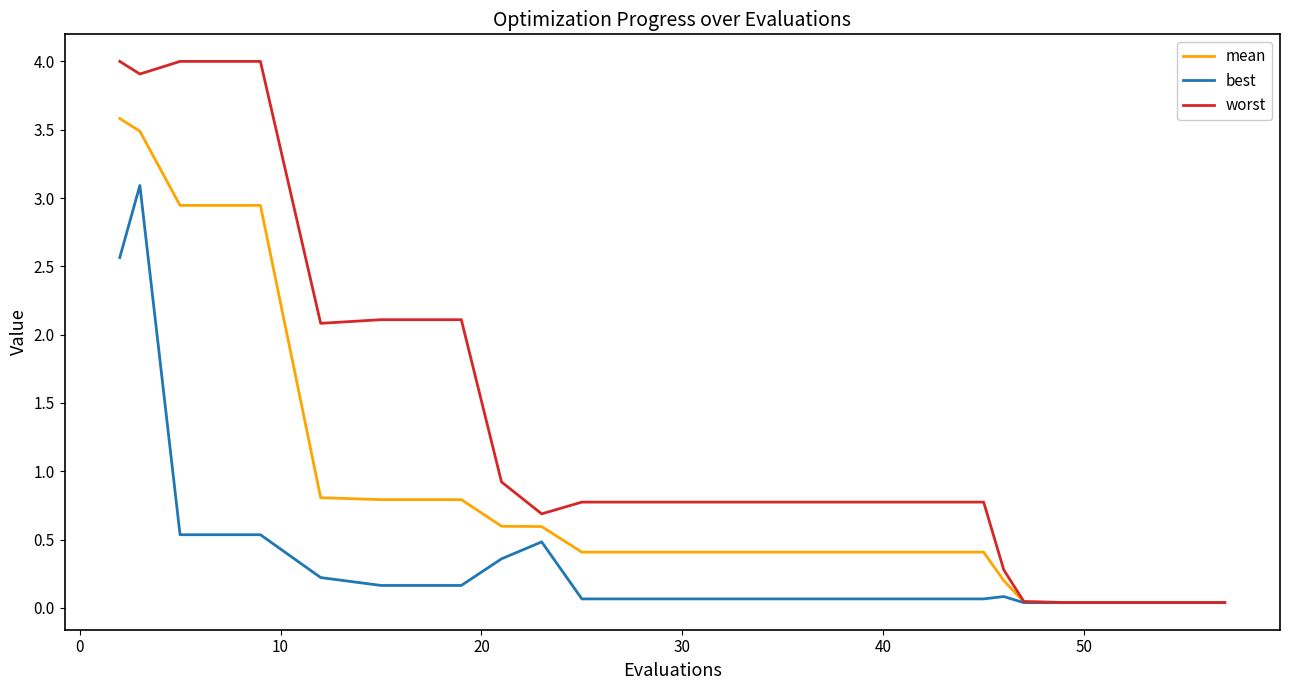

At how many categories does at least one series exceed 3?

4